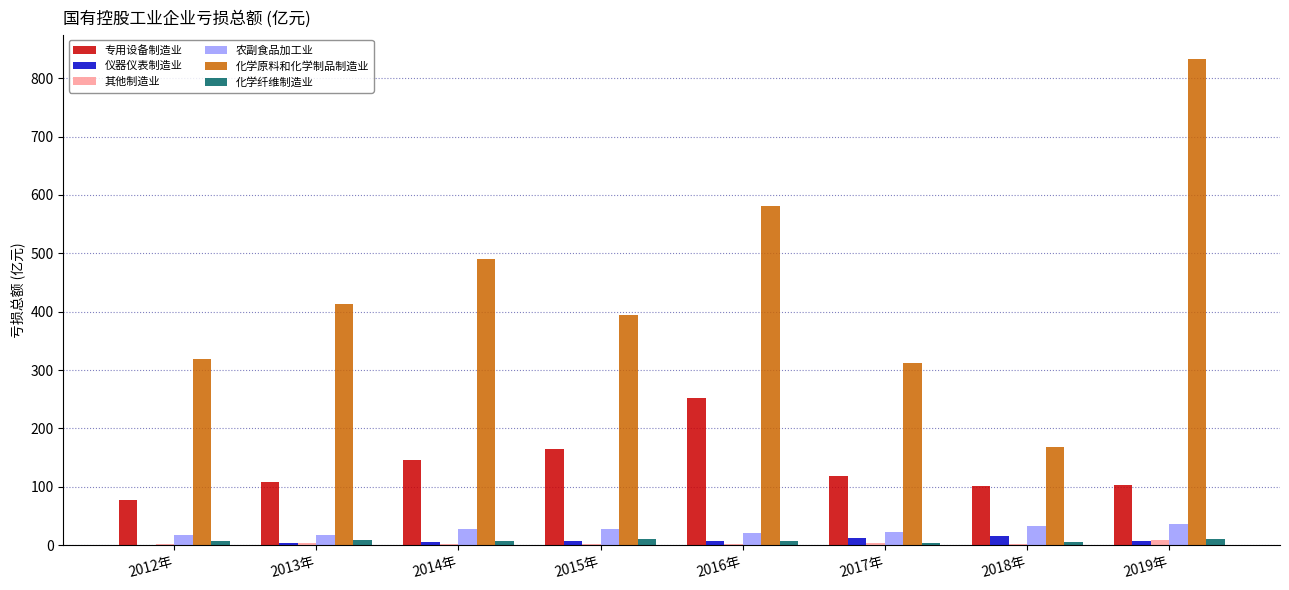

Is it true that 专用设备制造业 equals 118.5 at 2017年?

True